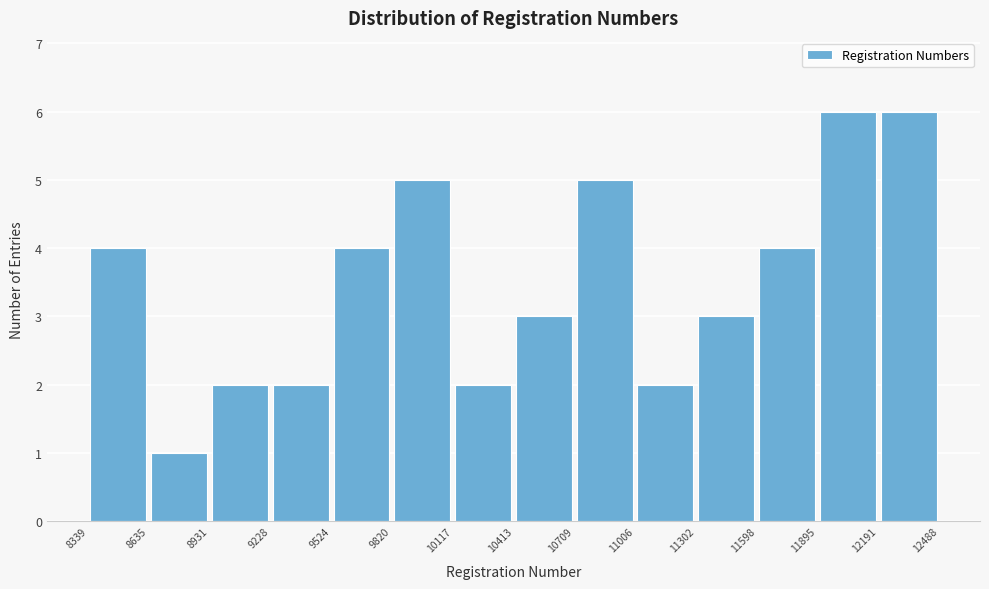

How tall is the bar that spans 9820 to 10117 on the x-axis? The values are not printed on the chart, so give them approximately, as read against the axis.

5